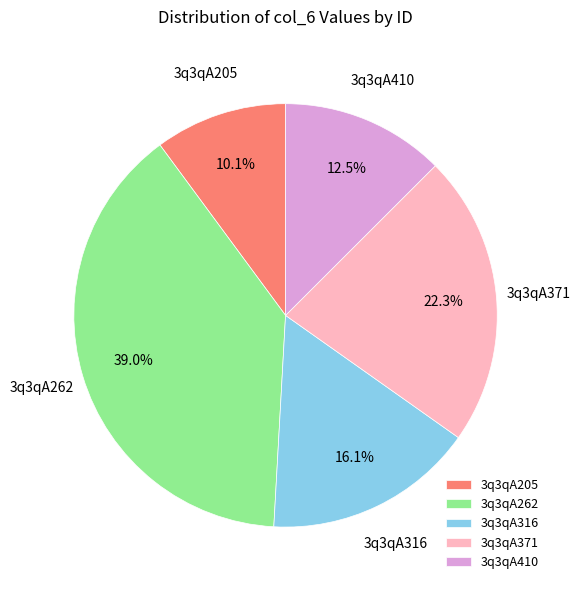

What percentage is the 3q3qA205 slice, to the nearest percent?

10%